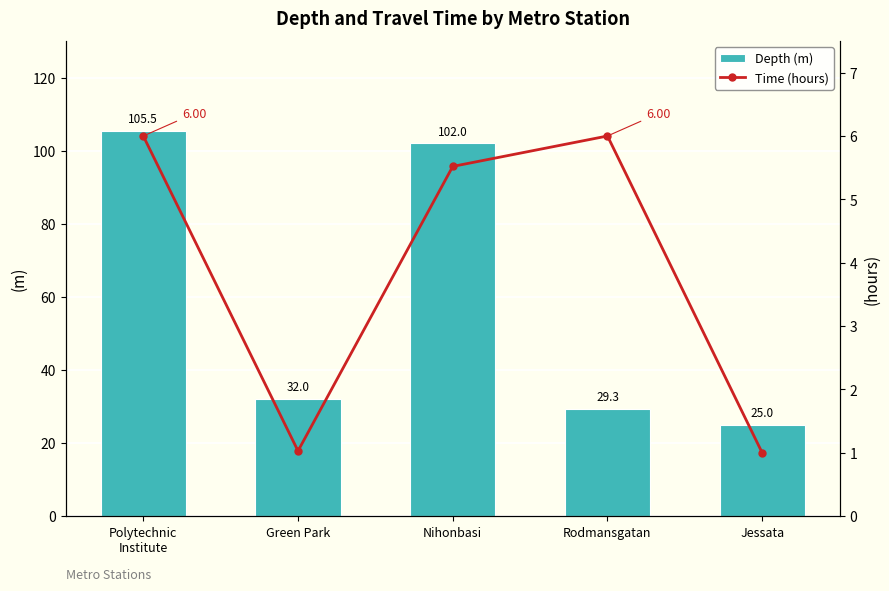

Which series has the largest total across all categories?

Depth